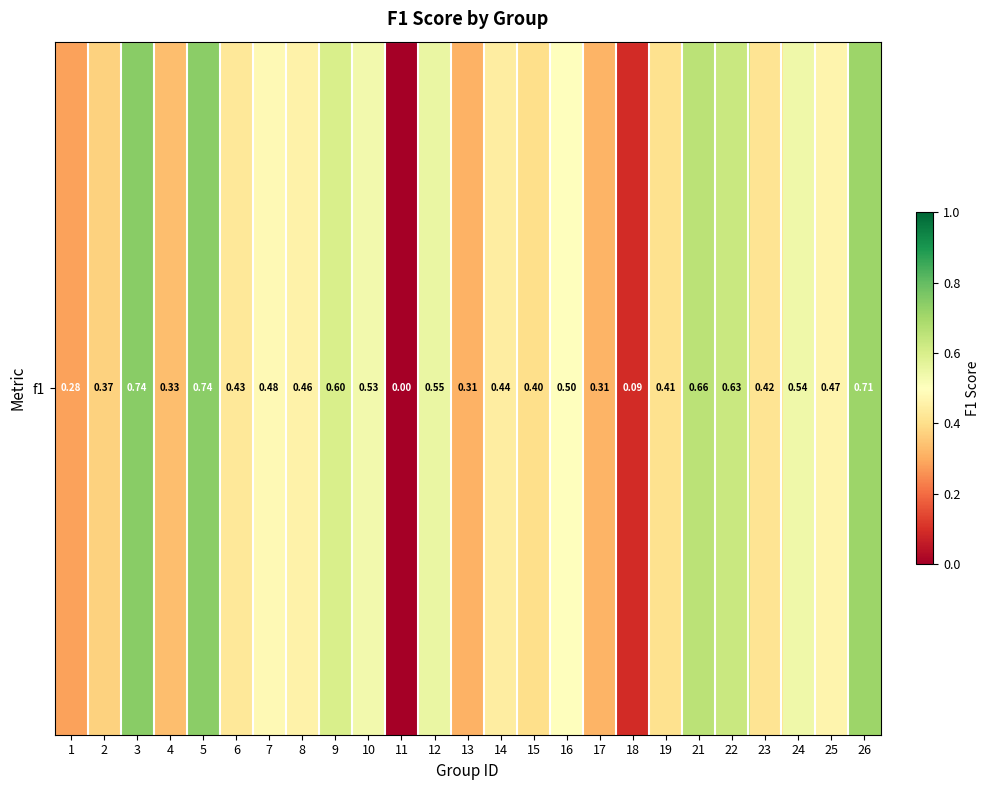

Which label corresponds to the smallest value in the chart?

11